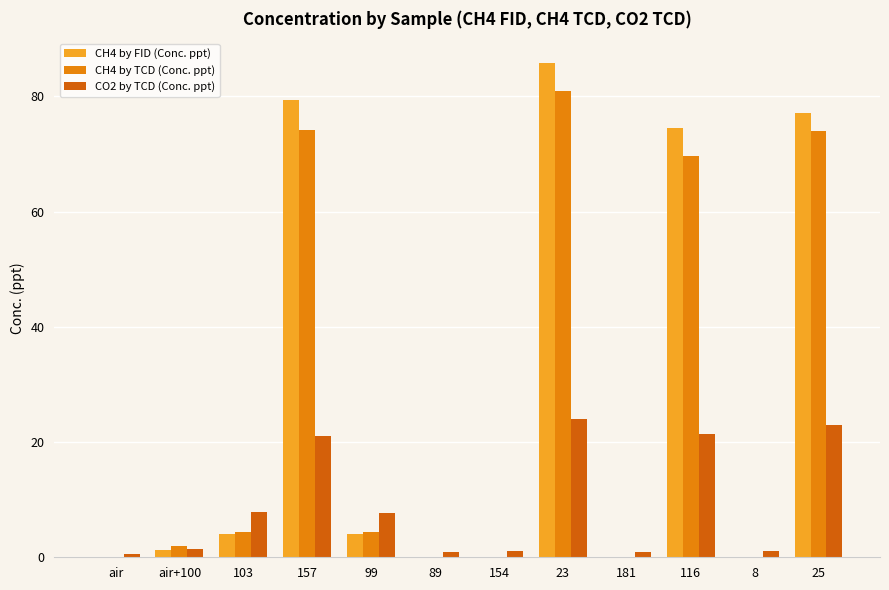

True or false: CH4 by FID (Conc. ppt) has a value of 33.8 at 116.

False